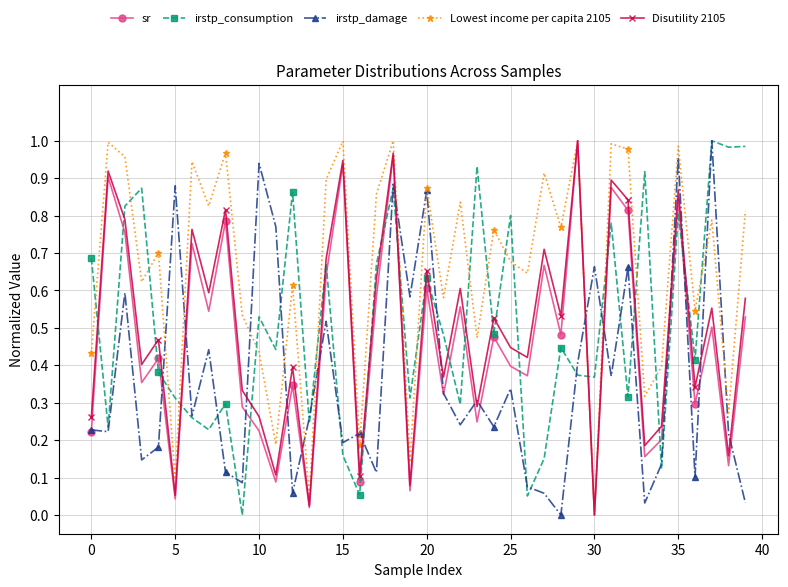

True or false: Lowest income per capita 2105 and irstp_consumption intersect in this chart.

True